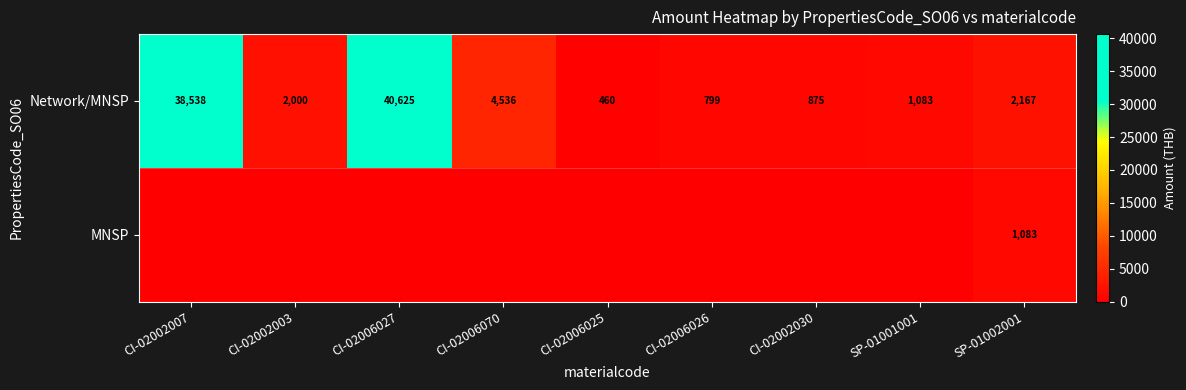

What is the sum of all Network/MNSP values?

91083